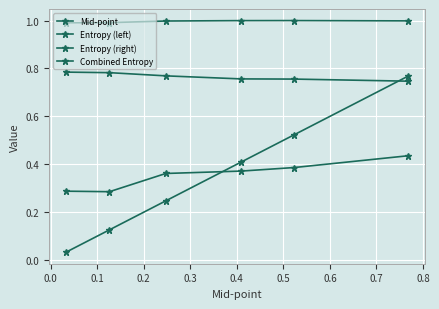

What is the average value of the Mid-point series?

0.4